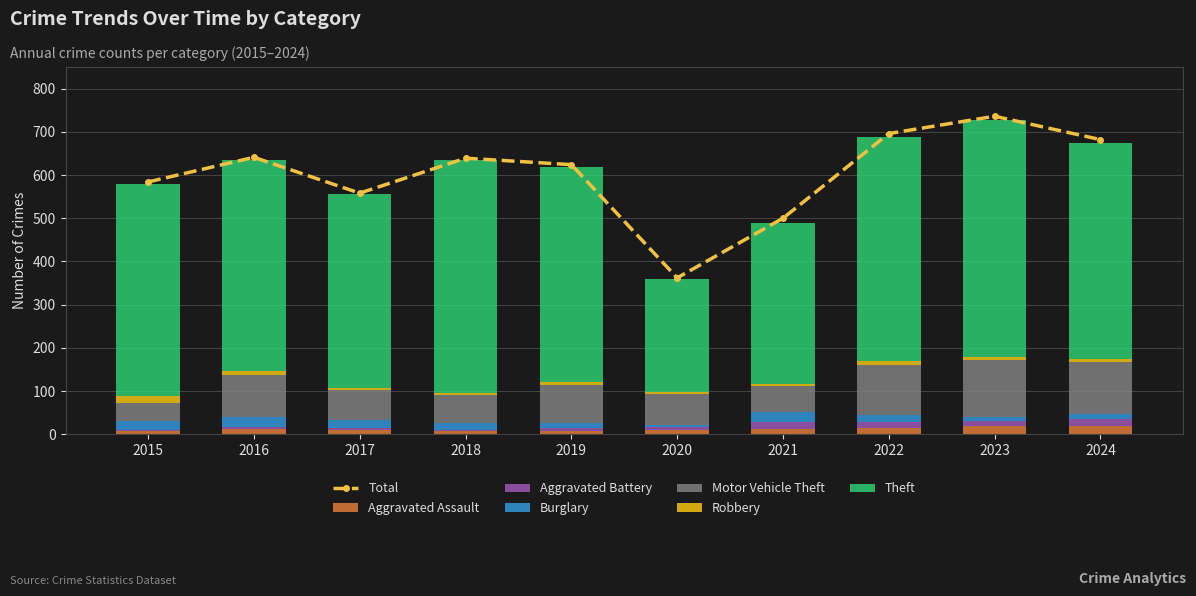

How many values in the Aggravated Battery series are below 8?

5